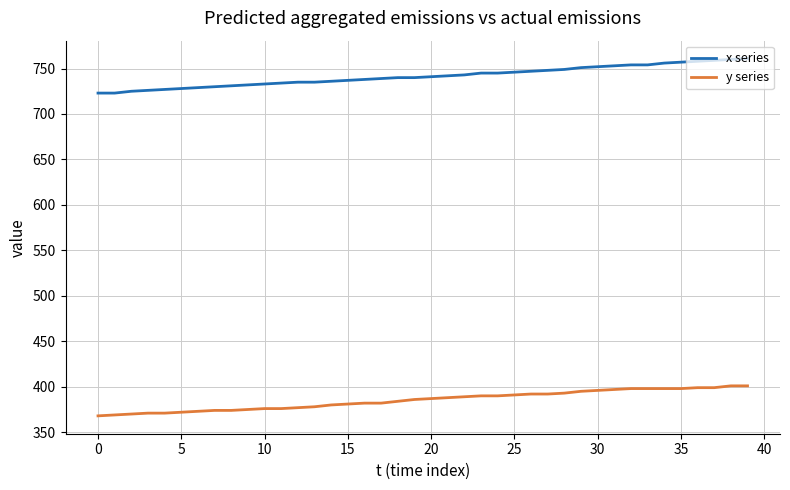

How many distinct data groups are displayed?

2